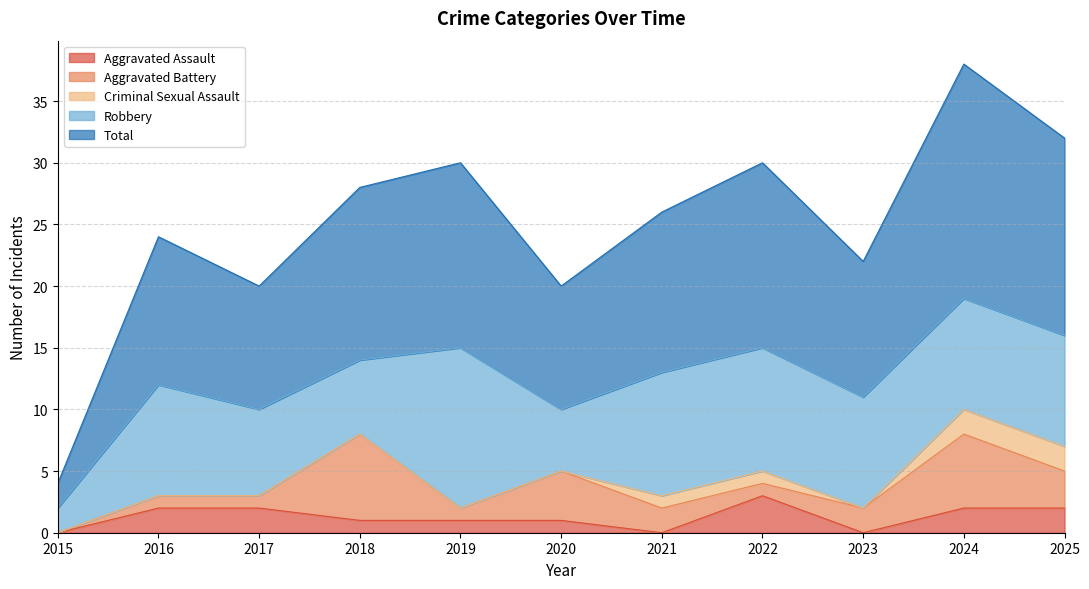

Does the chart display data point markers on the line(s)?

No